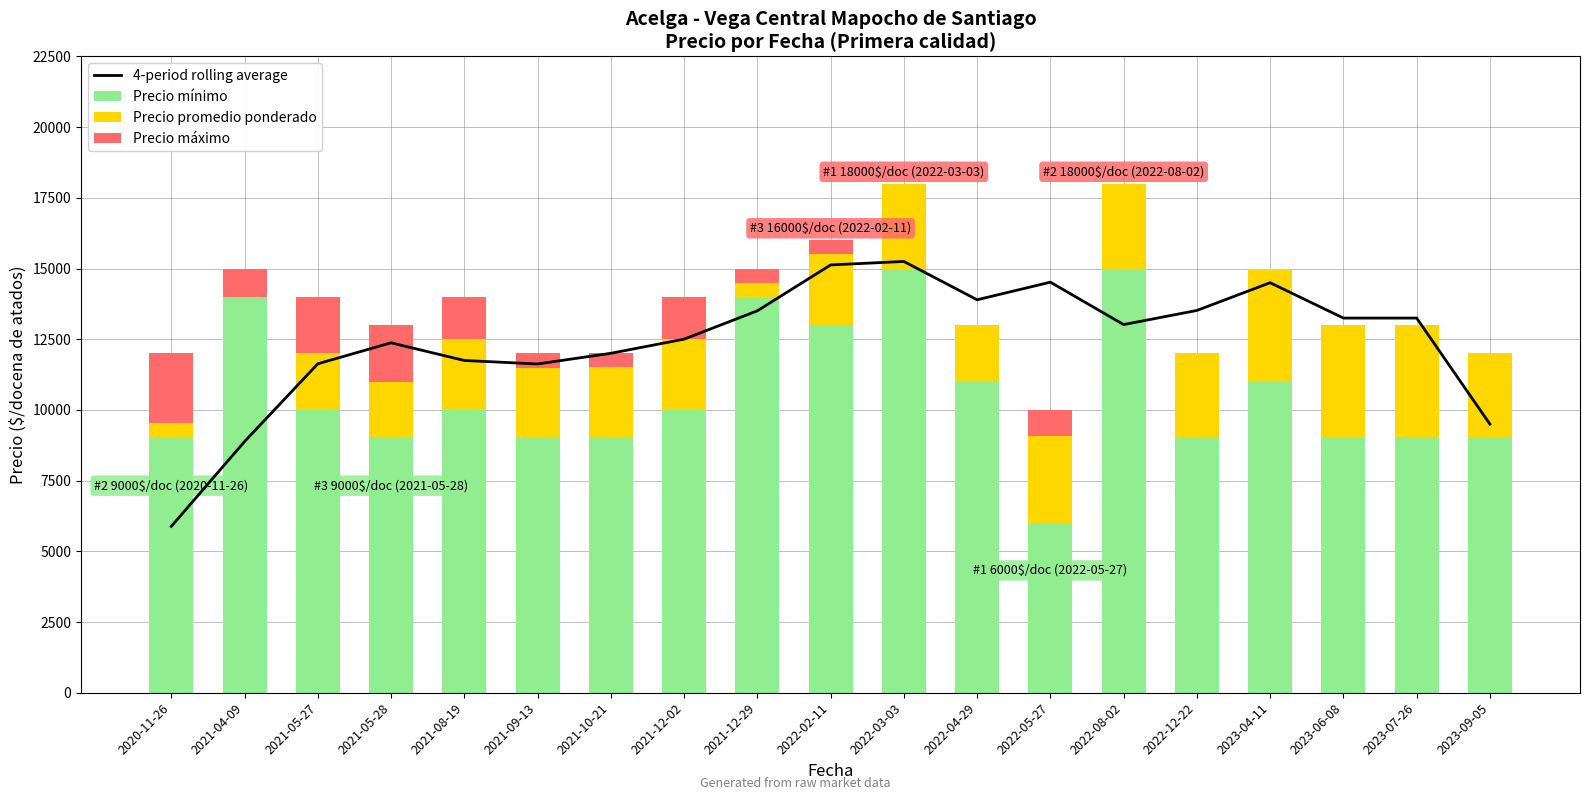

The value of Precio promedio ponderado at 2021-10-21 is 4121.0. True or false?

False